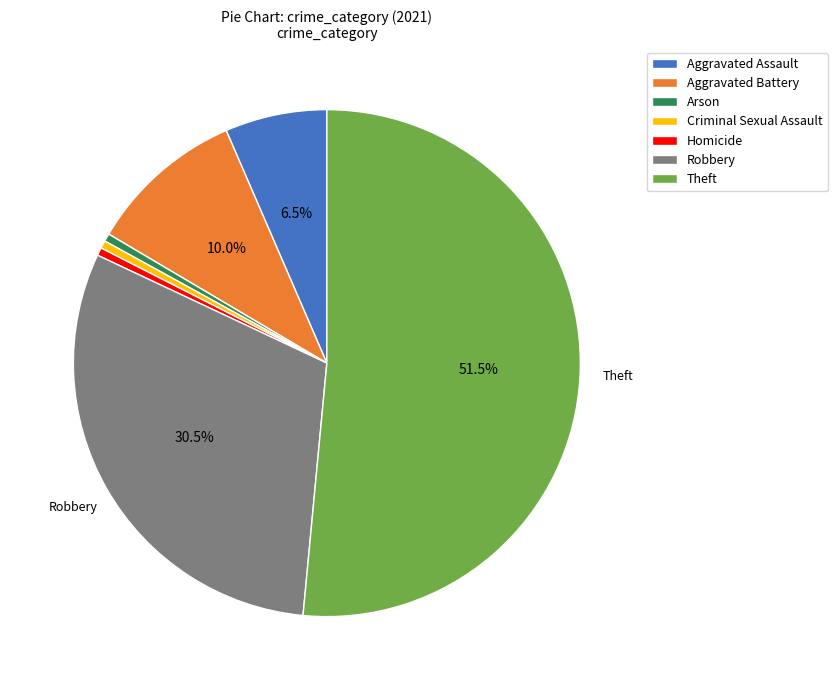

Which category accounts for the majority?

Theft